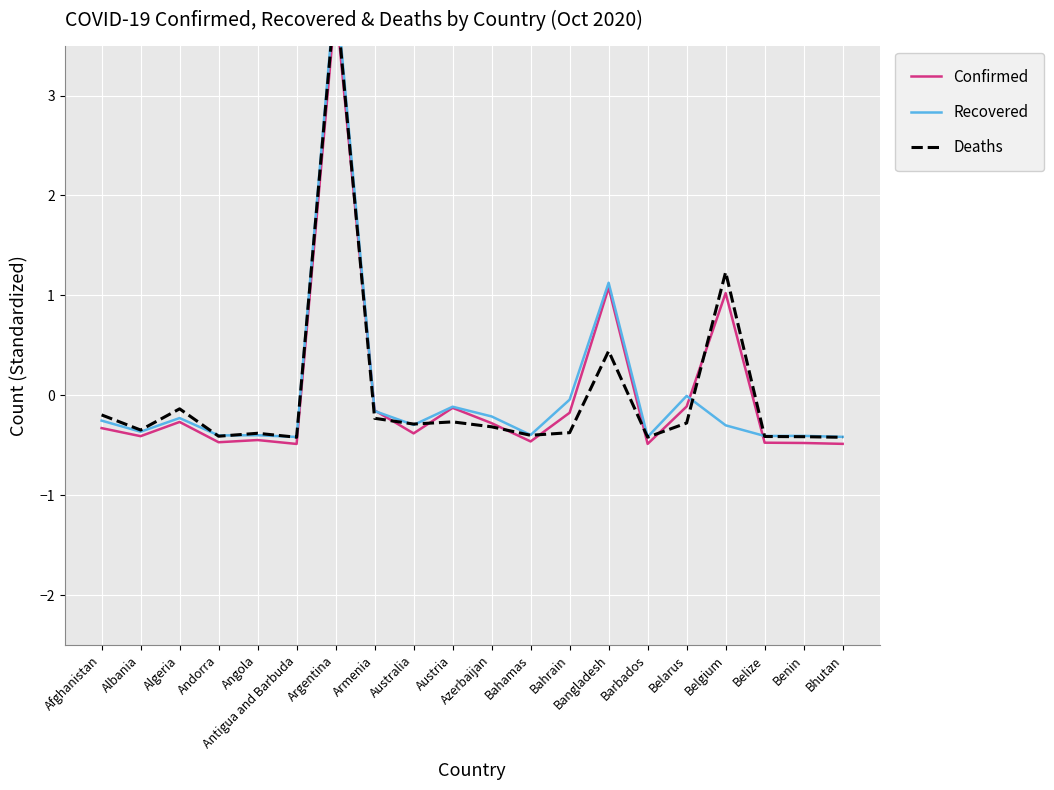

How many lines are shown in the chart?

3